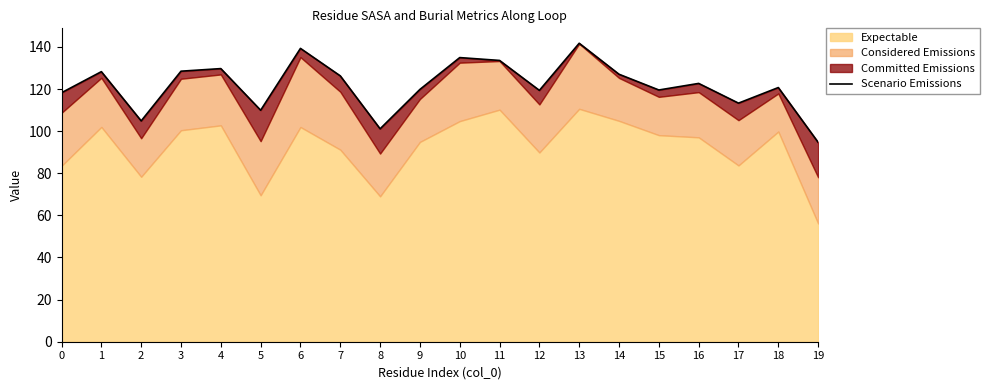

Reading right to left, what are all the values shown in this chart?

19=94.7	18=120.7	17=113.3	16=122.7	15=119.5	14=127.0	13=141.7	12=119.4	11=133.6	10=134.9	9=119.8	8=101.1	7=126.2	6=139.3	5=109.9	4=129.7	3=128.5	2=104.9	1=128.2	0=118.2